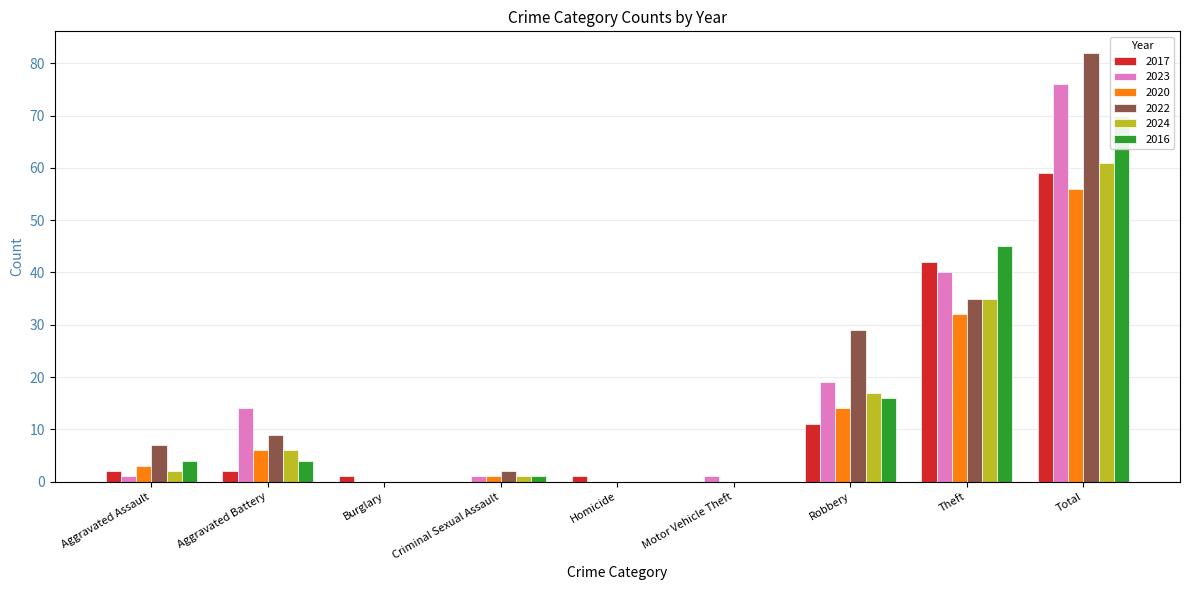

The value of 2020 at Homicide is 0. True or false?

True